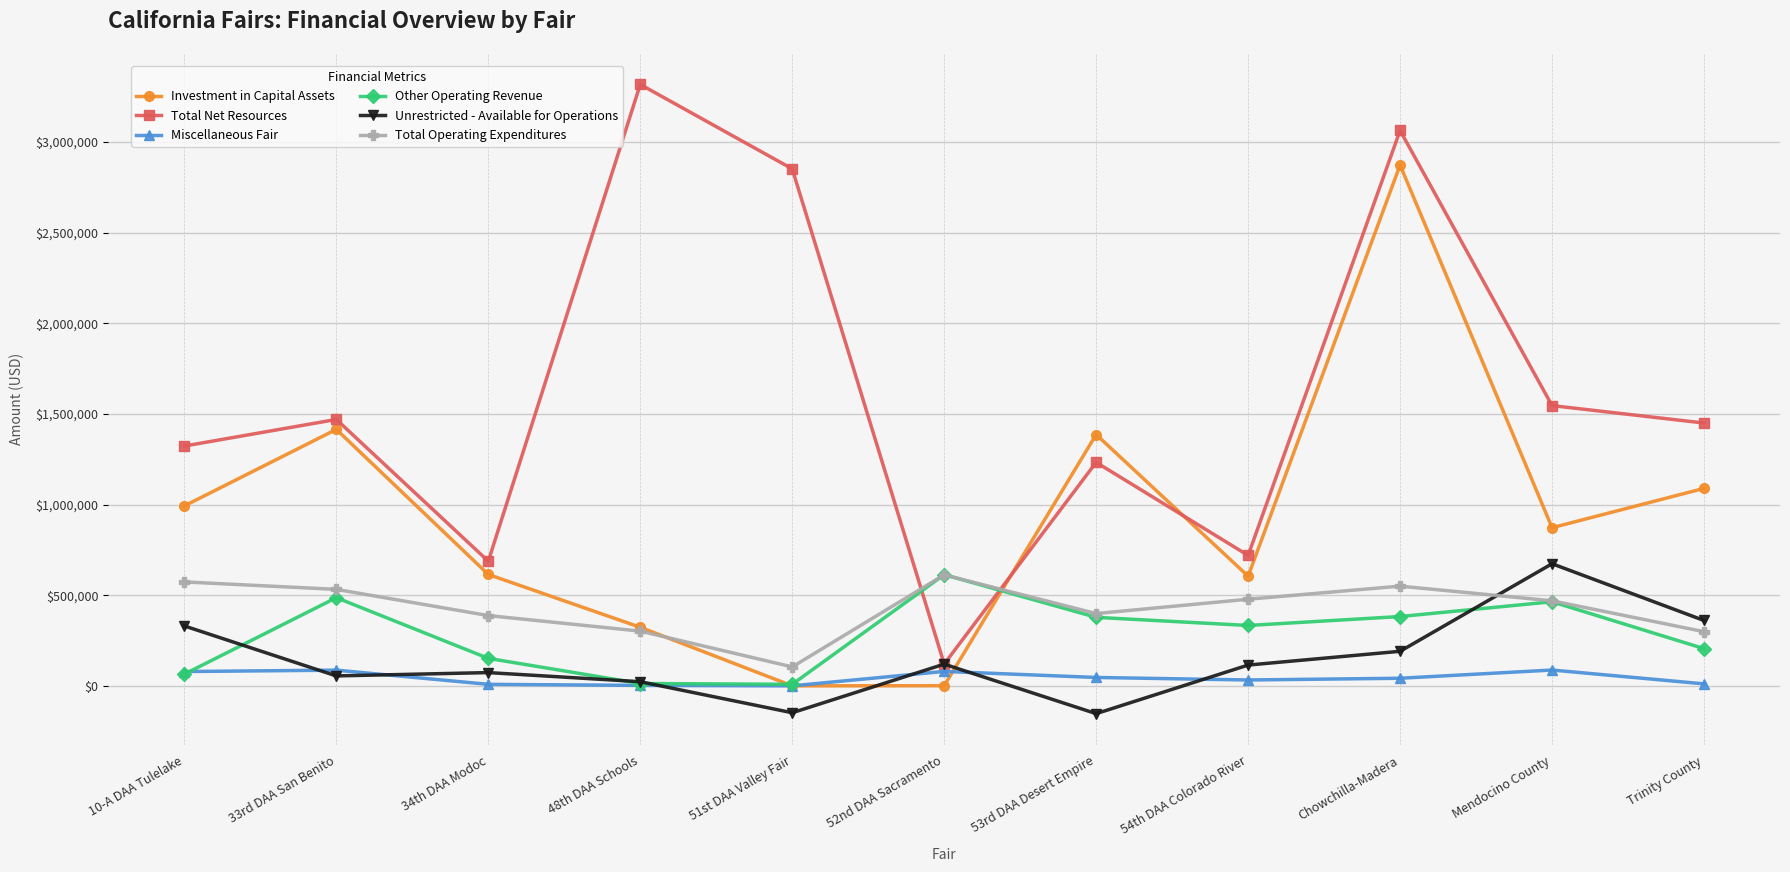

At which category does the chart reach its peak across all series?

48th DAA Schools